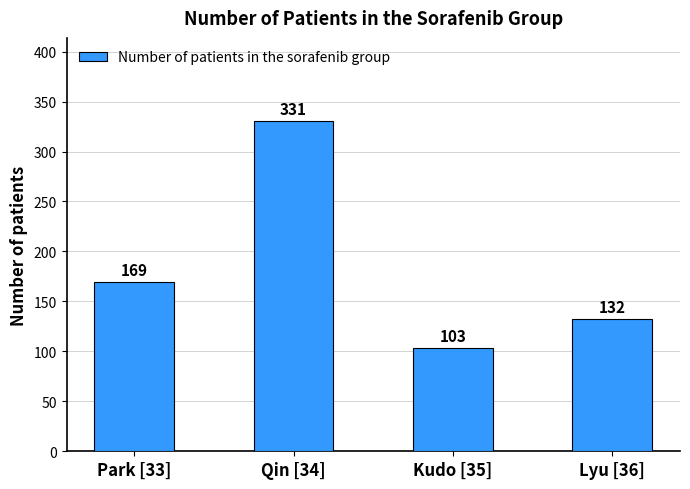

Rank the categories by value from lowest to highest.

Kudo [35], Lyu [36], Park [33], Qin [34]